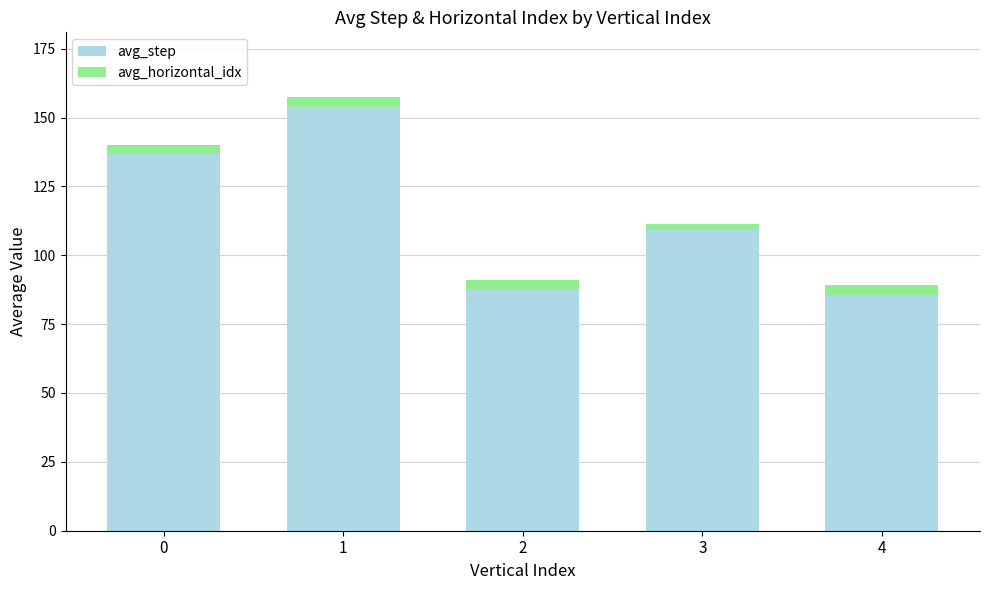

Is it true that avg_step equals 128.6 at 4?

False